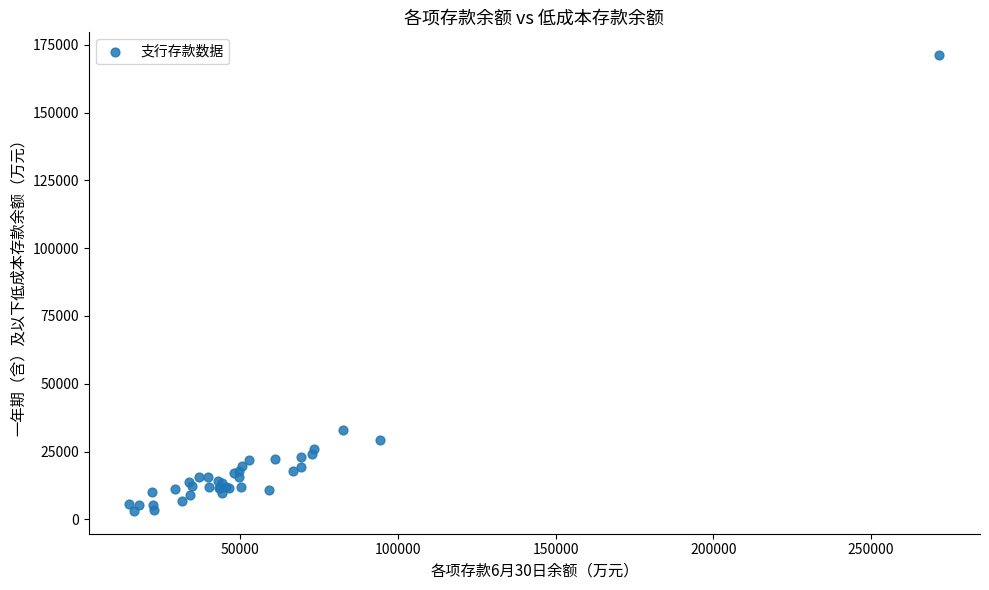

What Y value in the scatter plot is closest to 87143?

33115.1